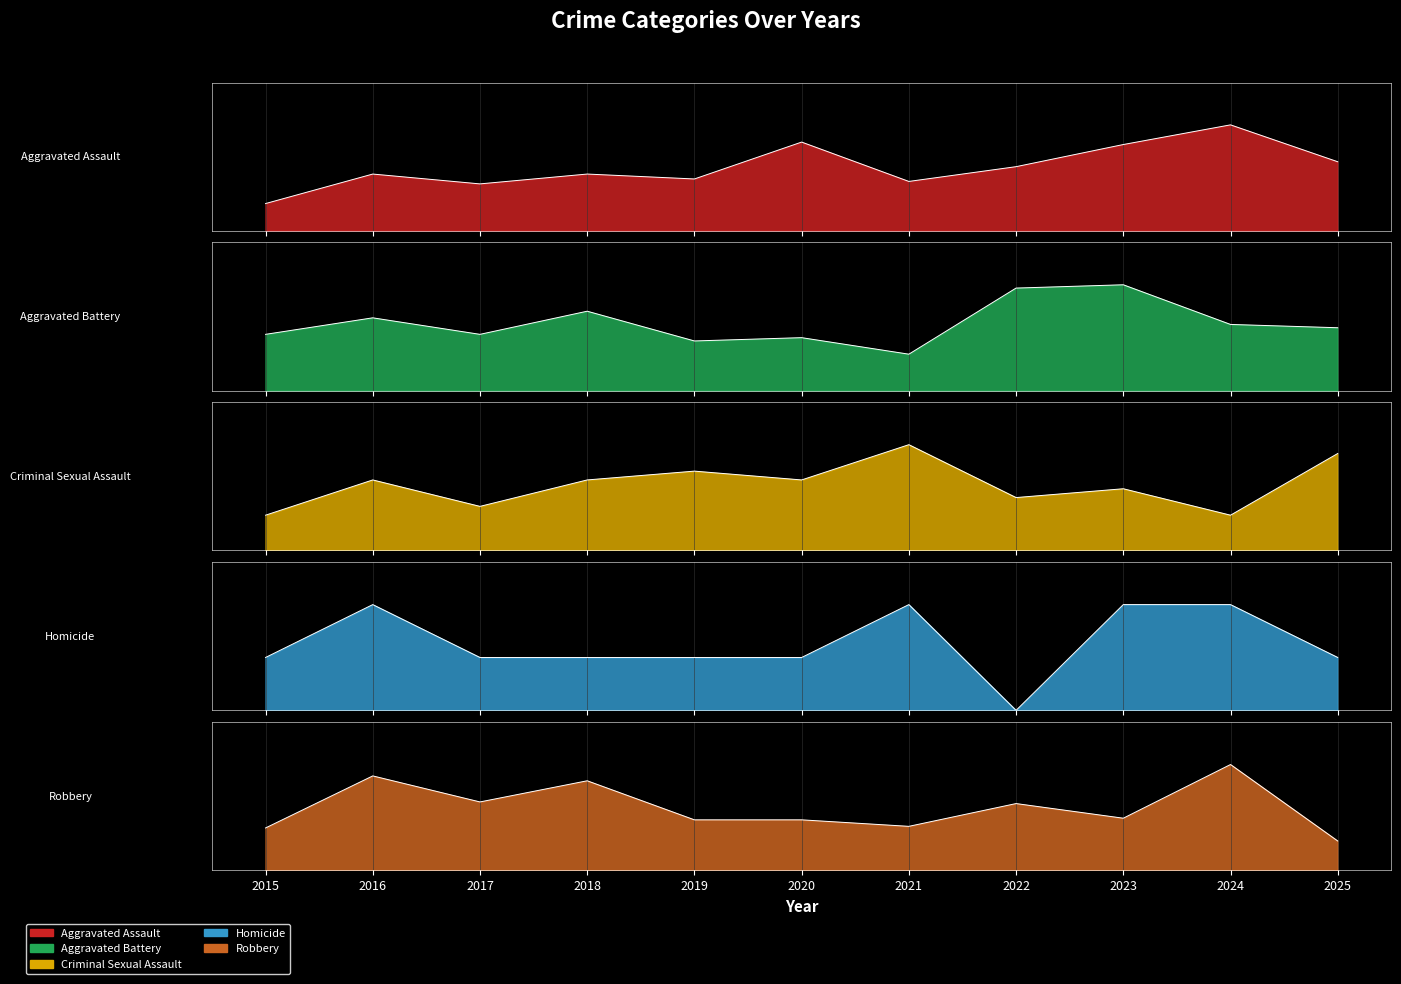

How many Criminal Sexual Assault values are between 5 and 9?

7